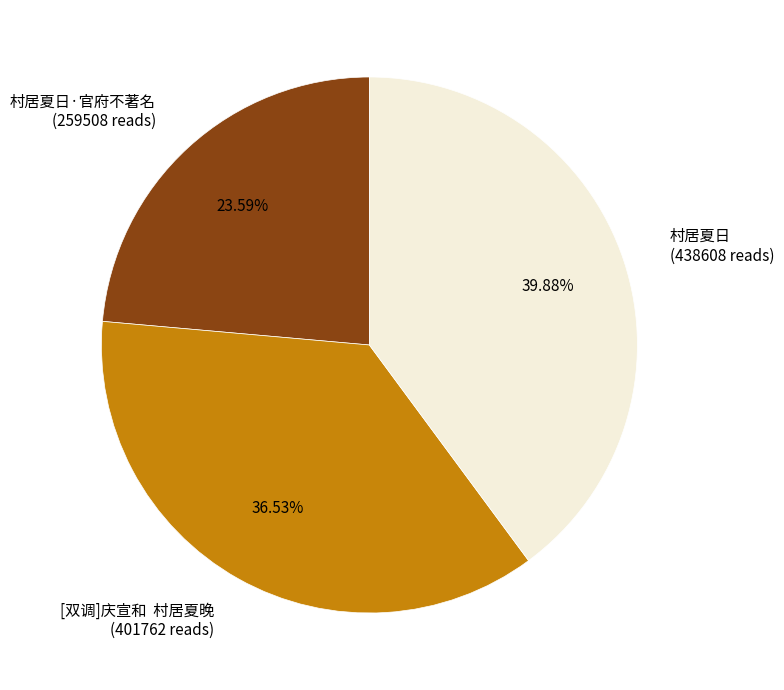

Is there any slice that represents more than half of the pie?

No